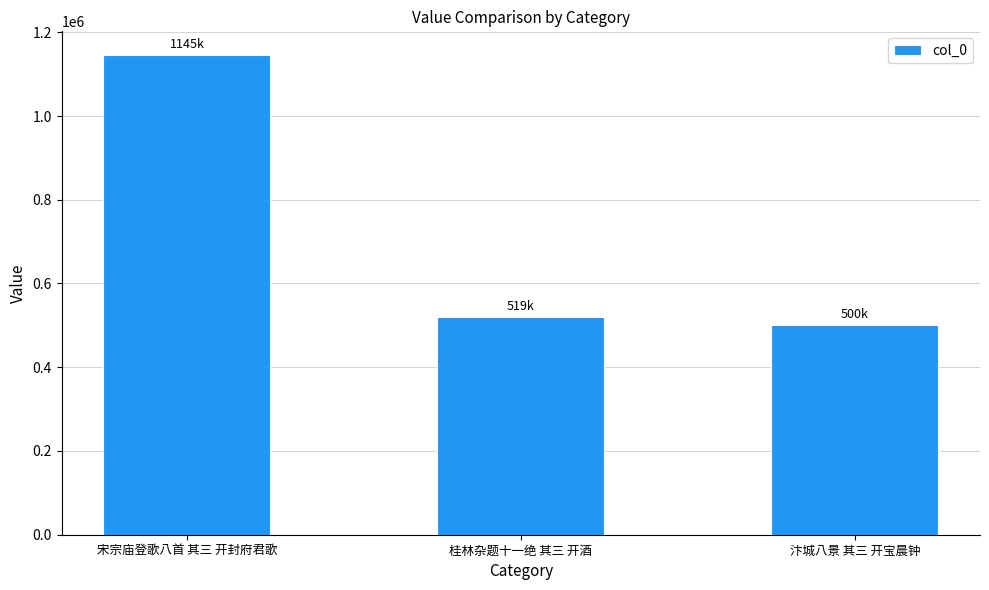

True or false: the data shows 260809 at 汴城八景 其三 开宝晨钟.

False